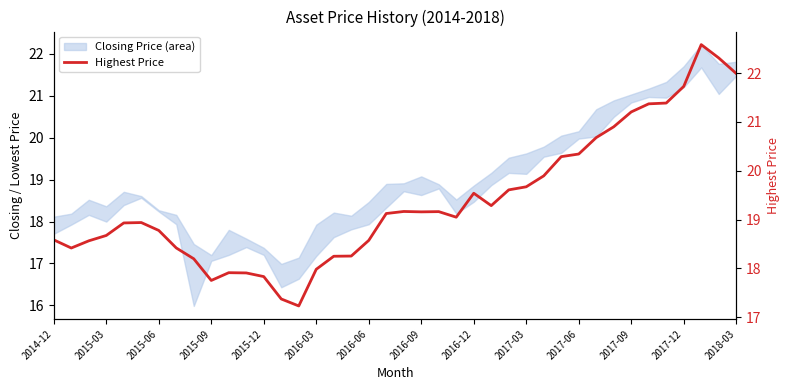

What is the change in value from 2015-09 to 35?

+2.7